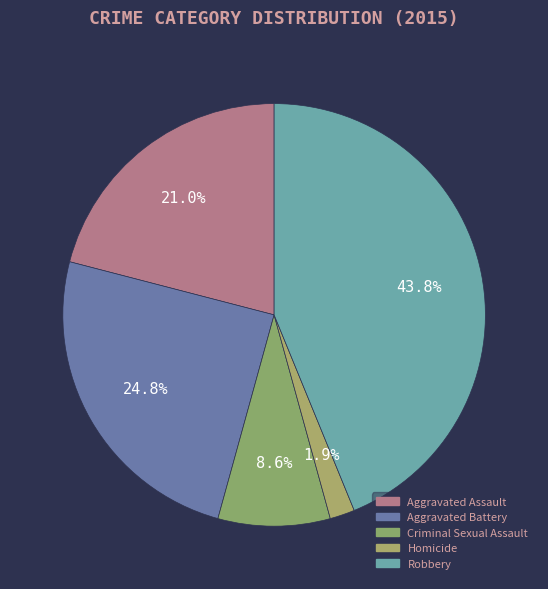

Approximately how many times larger is the value at Robbery compared to Aggravated Assault?

2.1